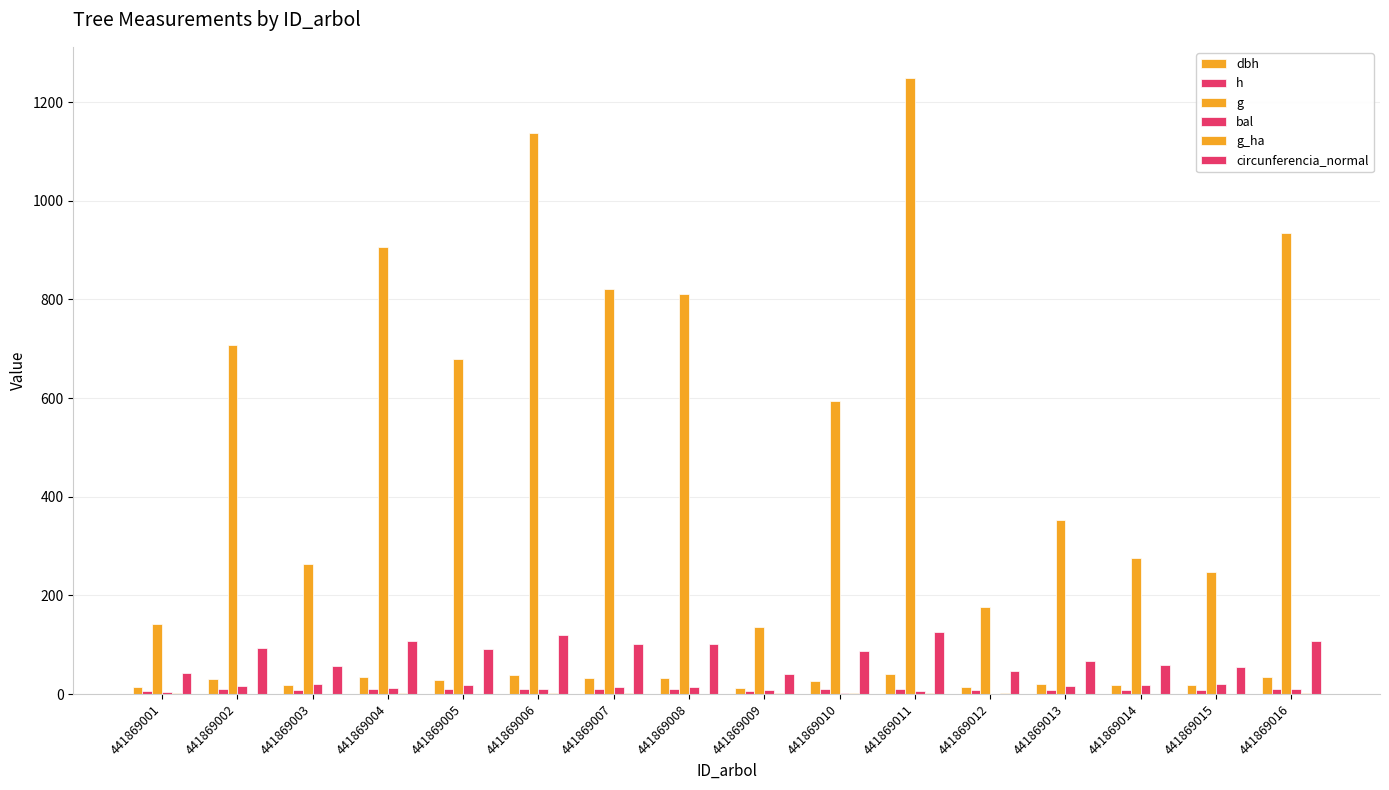

How many data points in bal are above 13?

8